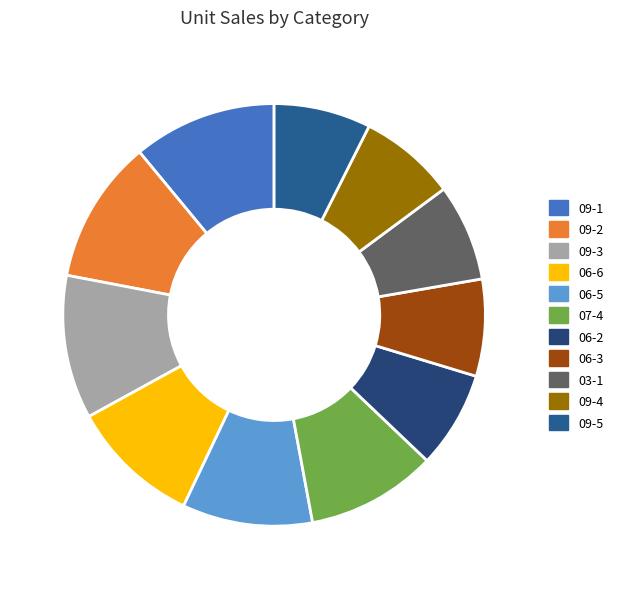

How many segments does this pie chart have?

11